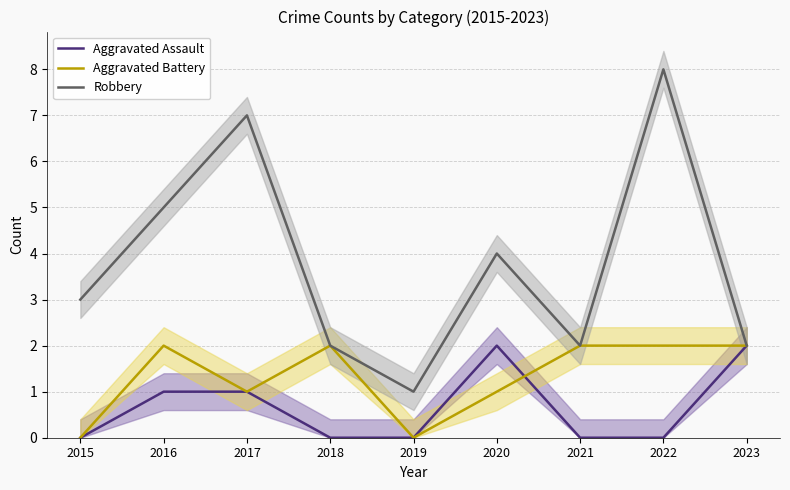

What are all the series names shown in the legend?

Aggravated Assault, Aggravated Battery, Robbery